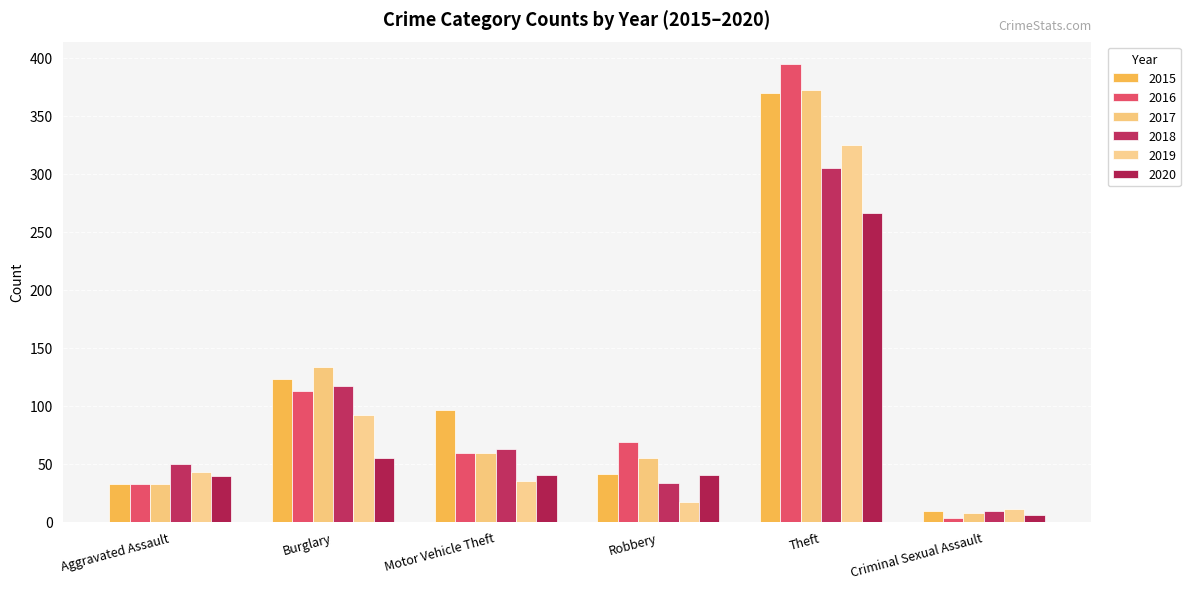

What is the difference between the maximum and minimum values in the 2020 series?

260